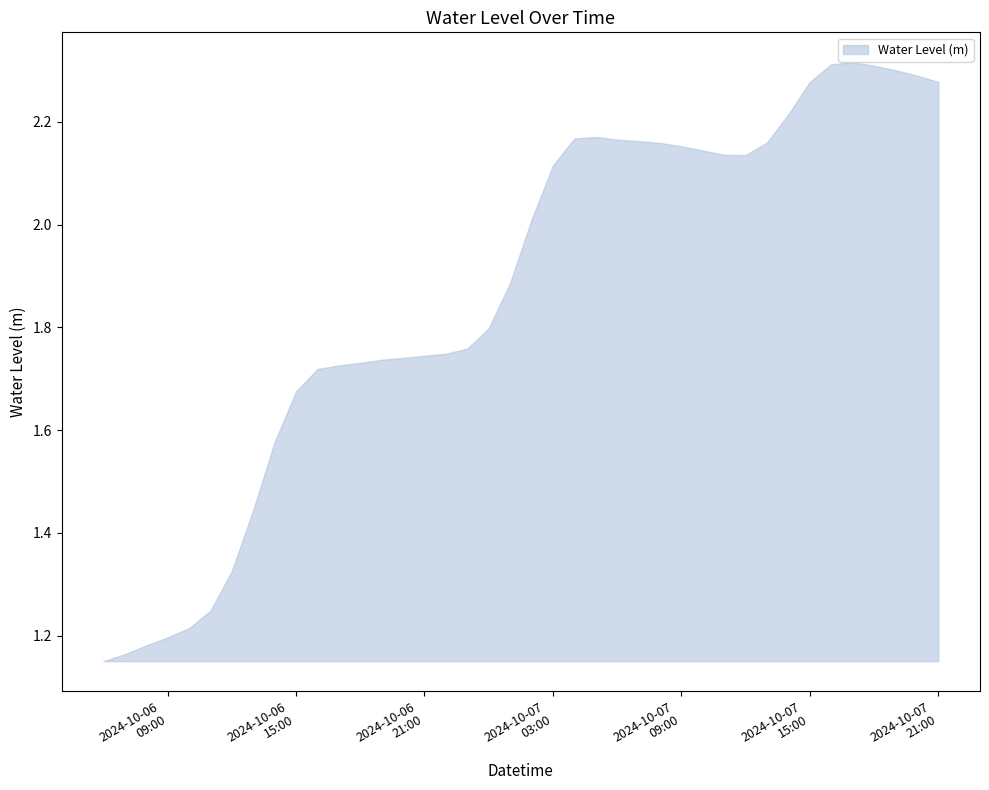

Does the chart display data point markers on the line(s)?

No